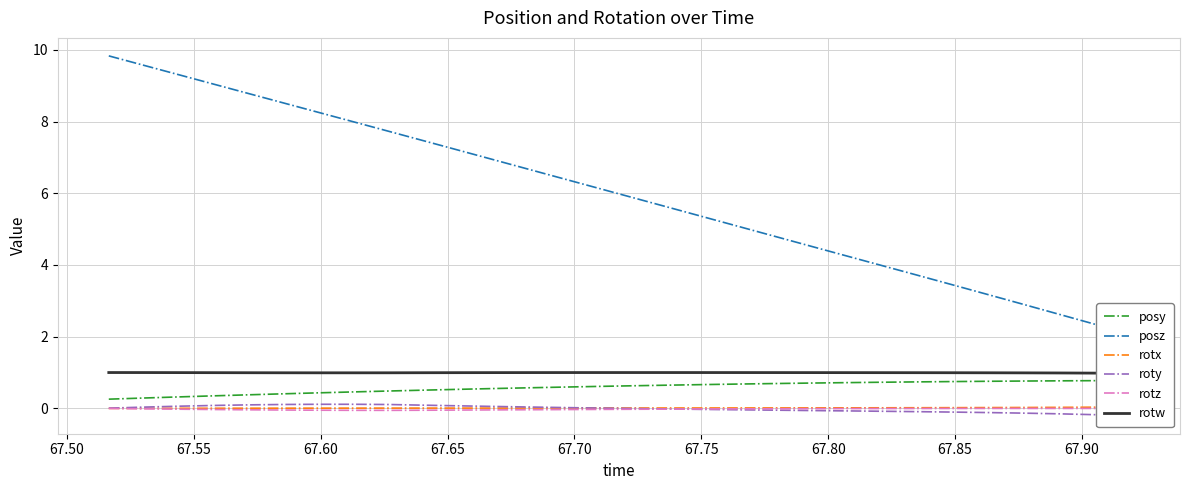

Rank the series by their maximum value, from lowest to highest.

rotz, rotx, roty, posy, rotw, posz